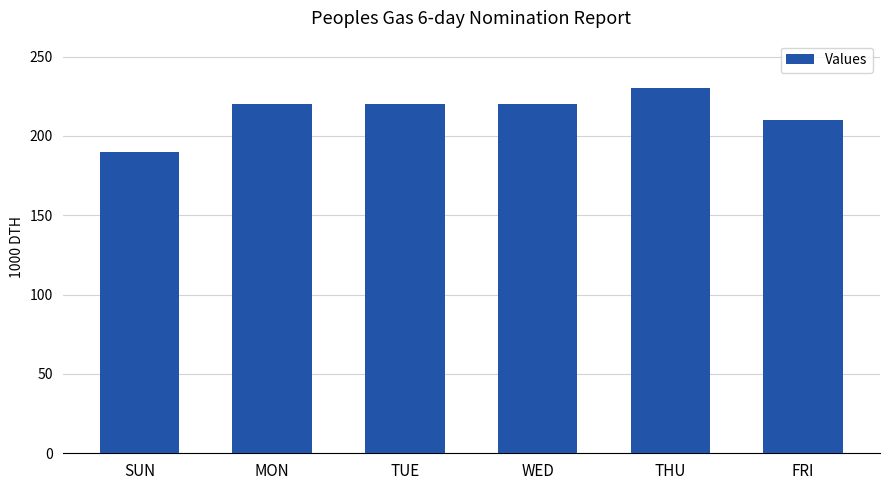

The value at SUN is 190. True or false?

True